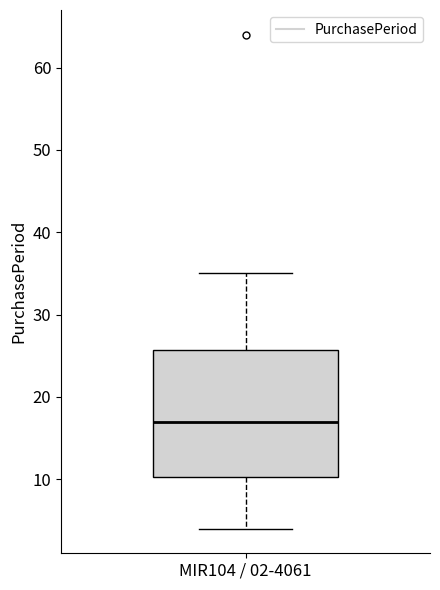

Transcribe this box plot: give where the median line is, the range the box spans, and where the two whiskers end, as read against the y-axis. The values are not printed on the chart, so give them approximately, as read against the axis.

median 17, box 10 to 26, whiskers 4 to 35